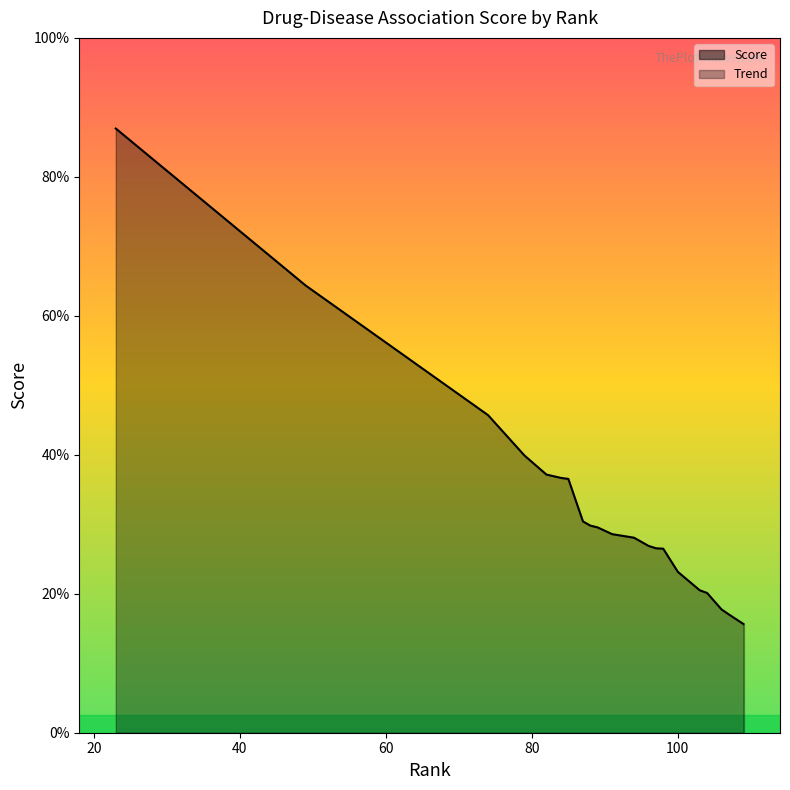

What is the change in value from 98 to 109?

-0.7